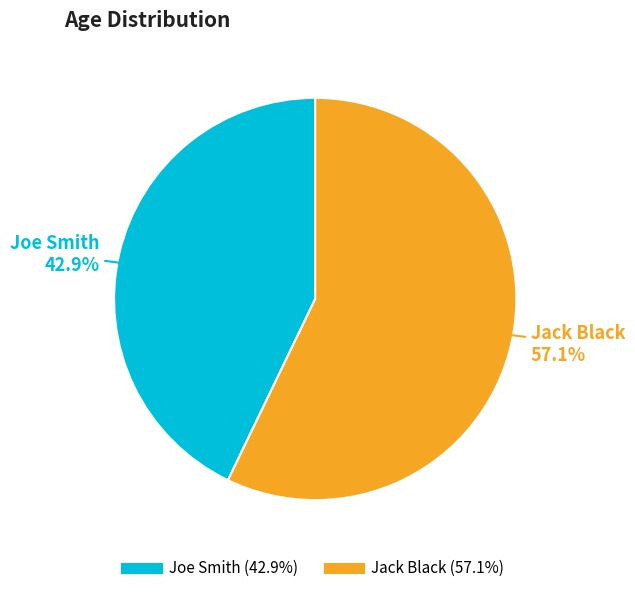

How many slices are in this pie chart?

2